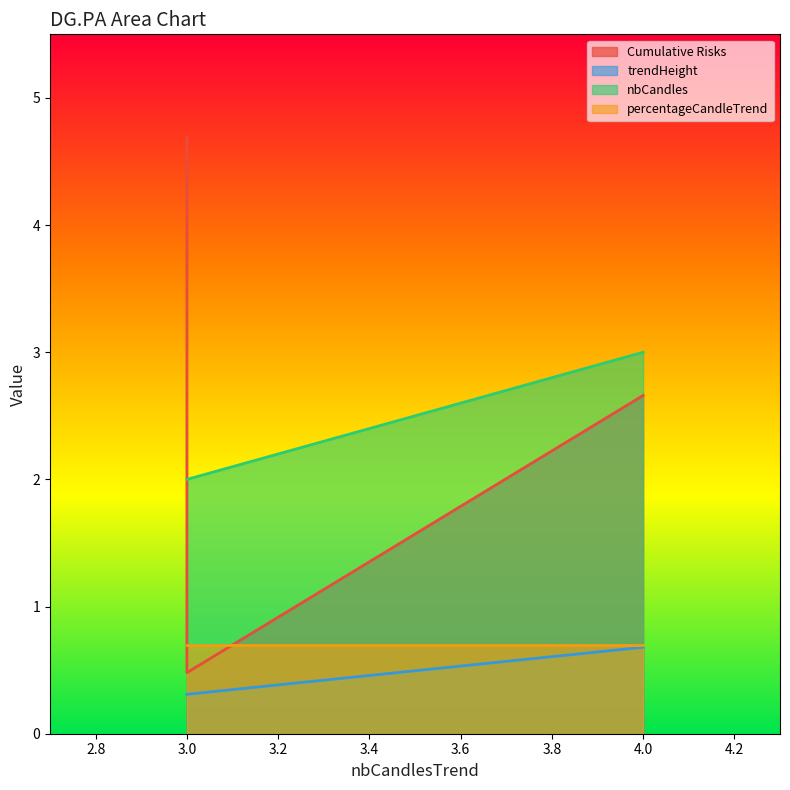

What is the difference between the nbCandles values at 4 and 3?

1.0